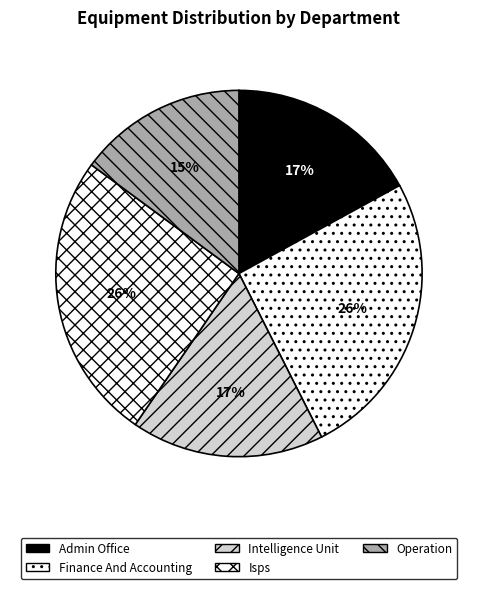

What portion of the pie excludes Finance And Accounting?

74.5%